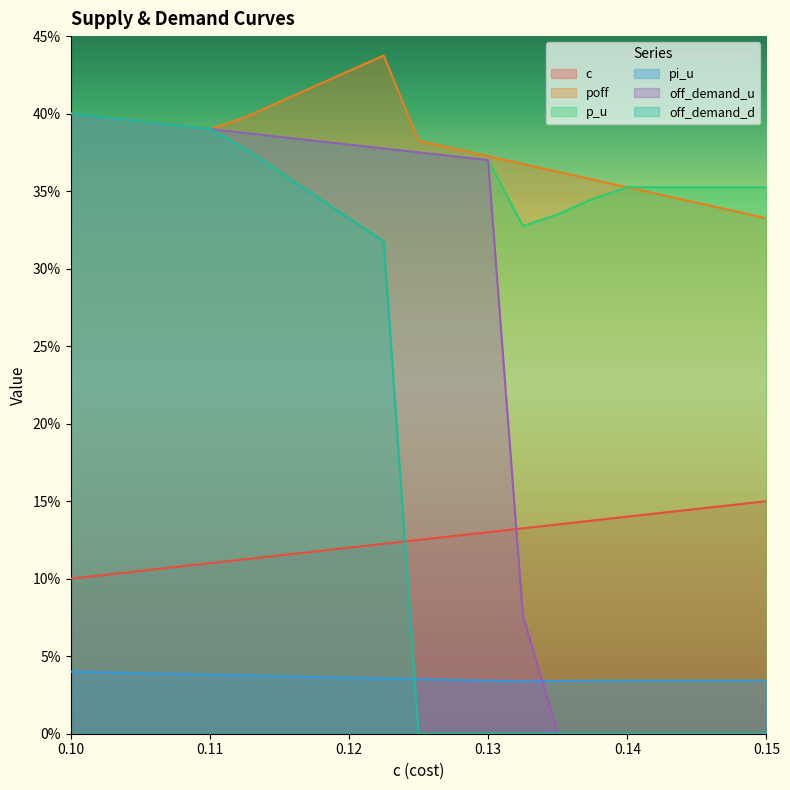

True or false: pi_u and poff intersect in this chart.

False